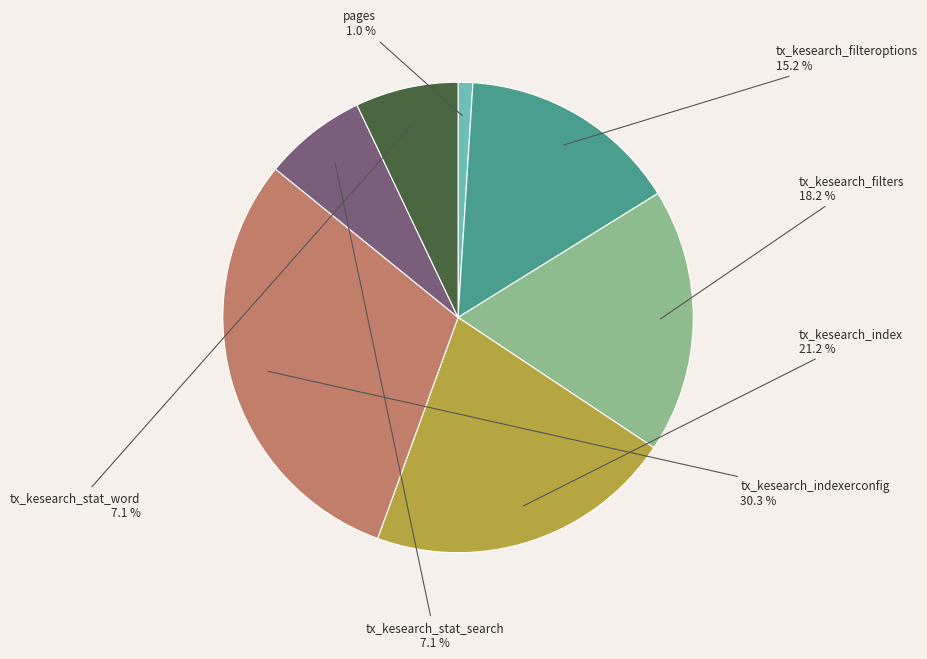

Which slice is the largest?

tx_kesearch_indexerconfig